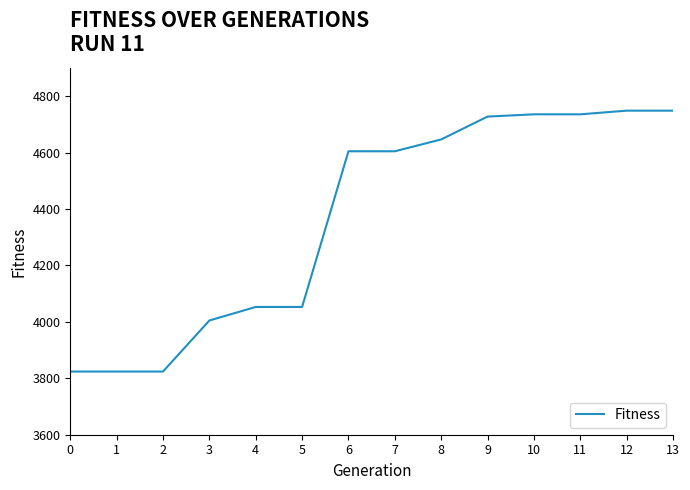

True or false: the data shows 4749 at 13.

True